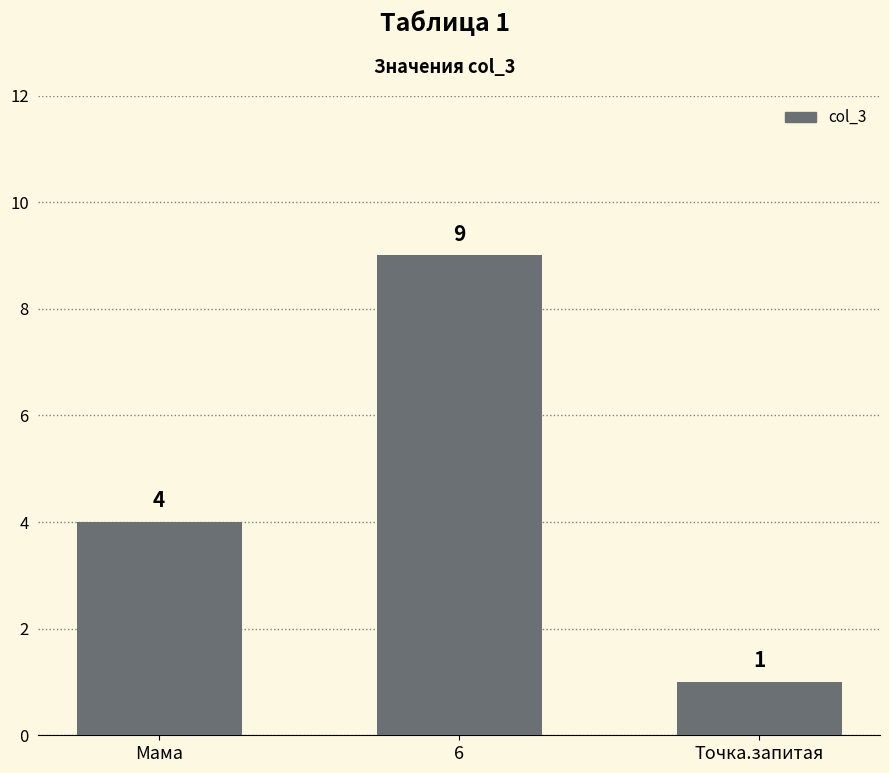

Where is the data nearest to the value 5?

Мама